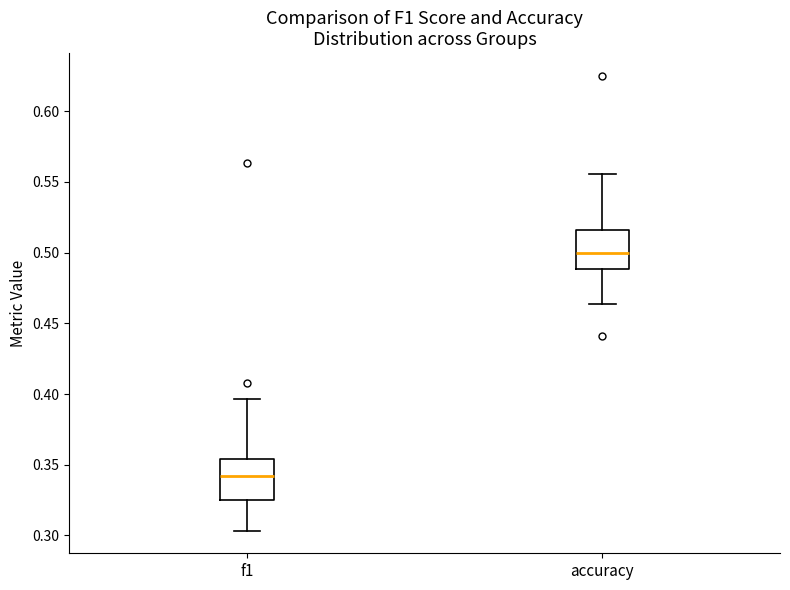

Reading left to right, read every box against the y-axis: the position of its median line, the range the box covers, and the ends of its whiskers. The values are not printed on the chart, so give them approximately, as read against the axis.

f1: median 0.340, box 0.325 to 0.355, whiskers 0.305 to 0.395
accuracy: median 0.500, box 0.490 to 0.515, whiskers 0.465 to 0.555